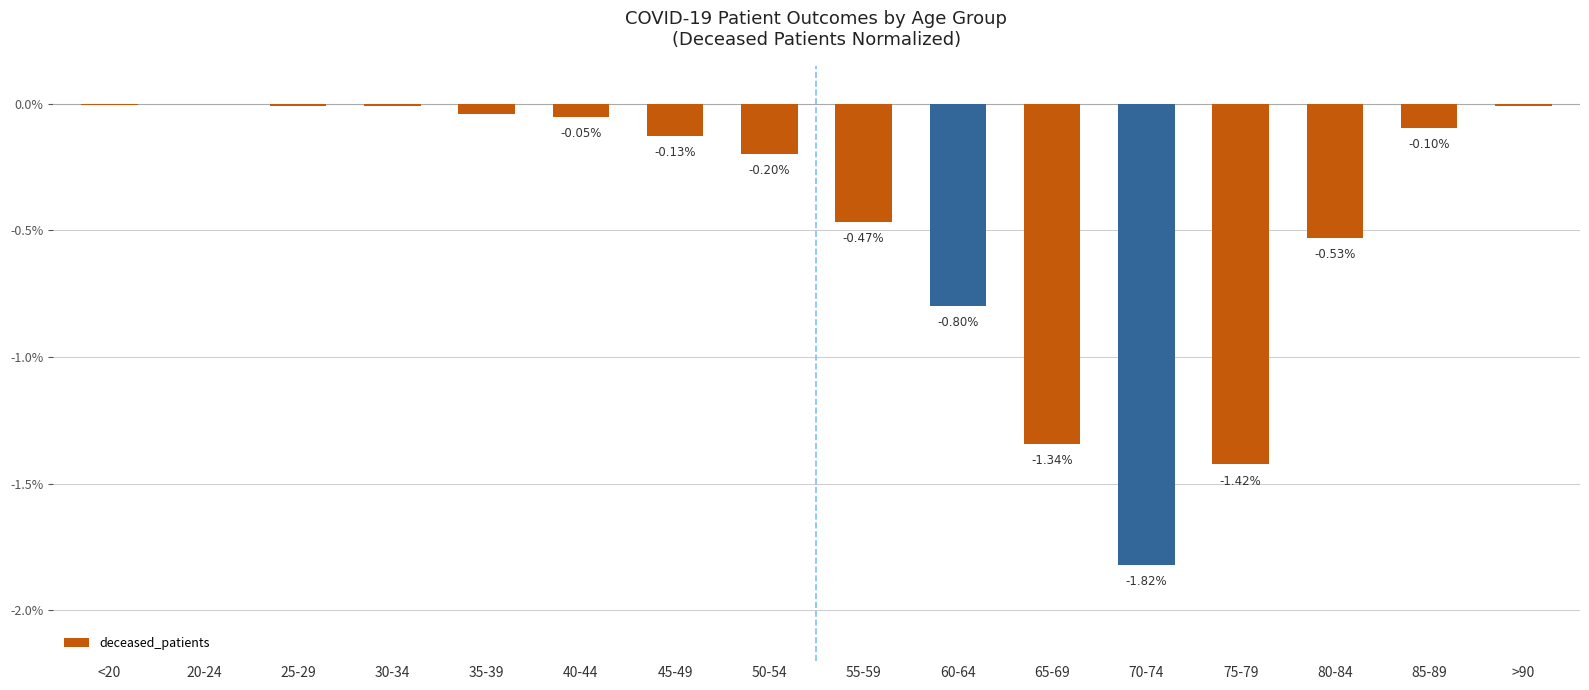

Does the chart contain stacked bars?

No